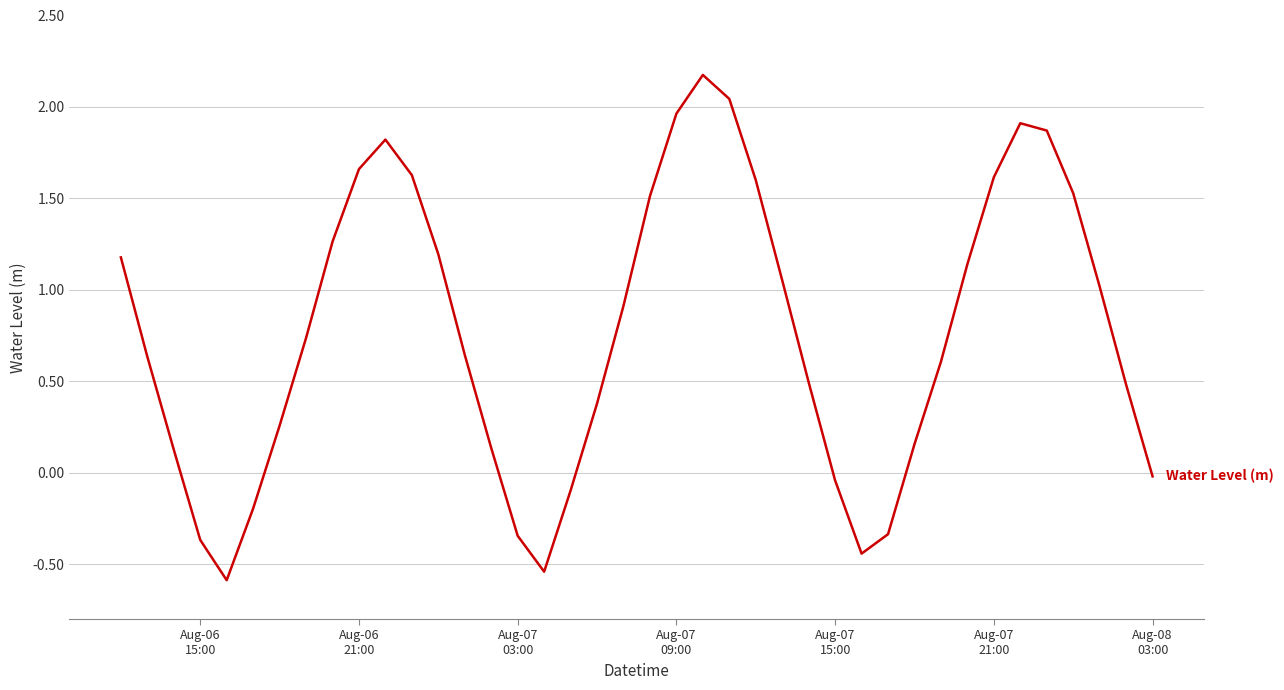

How many lines are shown in the chart?

1